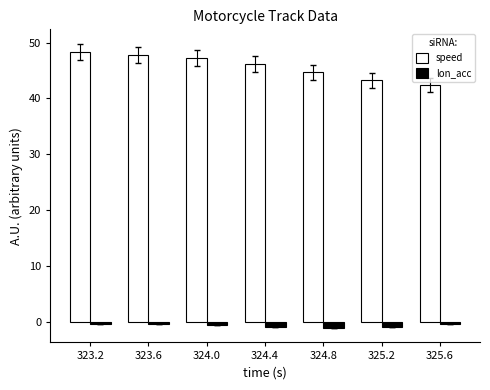

What is the value of the lon_acc bar at the 7th from the left?

-0.3